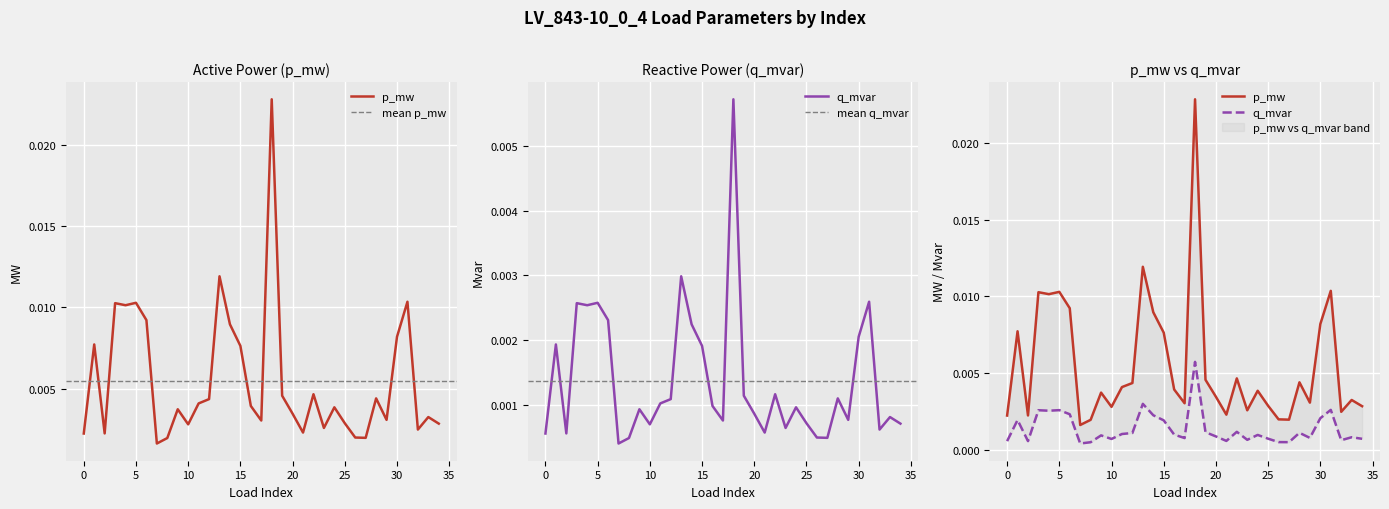

Where is the first local maximum for q_mvar?

1